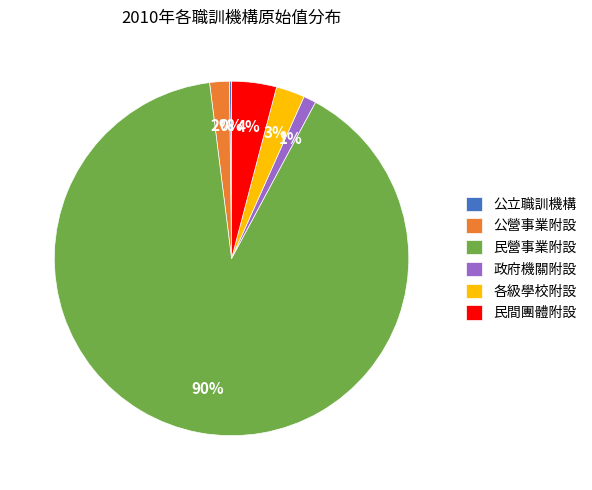

Do 各級學校附設 and 公營事業附設 together represent more than half of the pie?

No